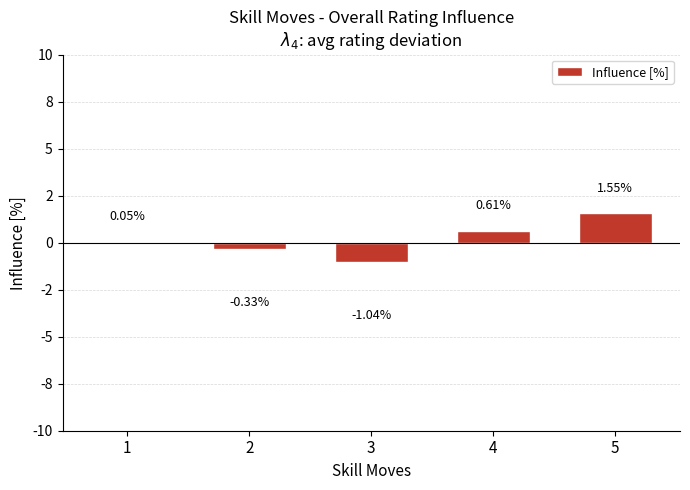

Are the bars horizontal?

No